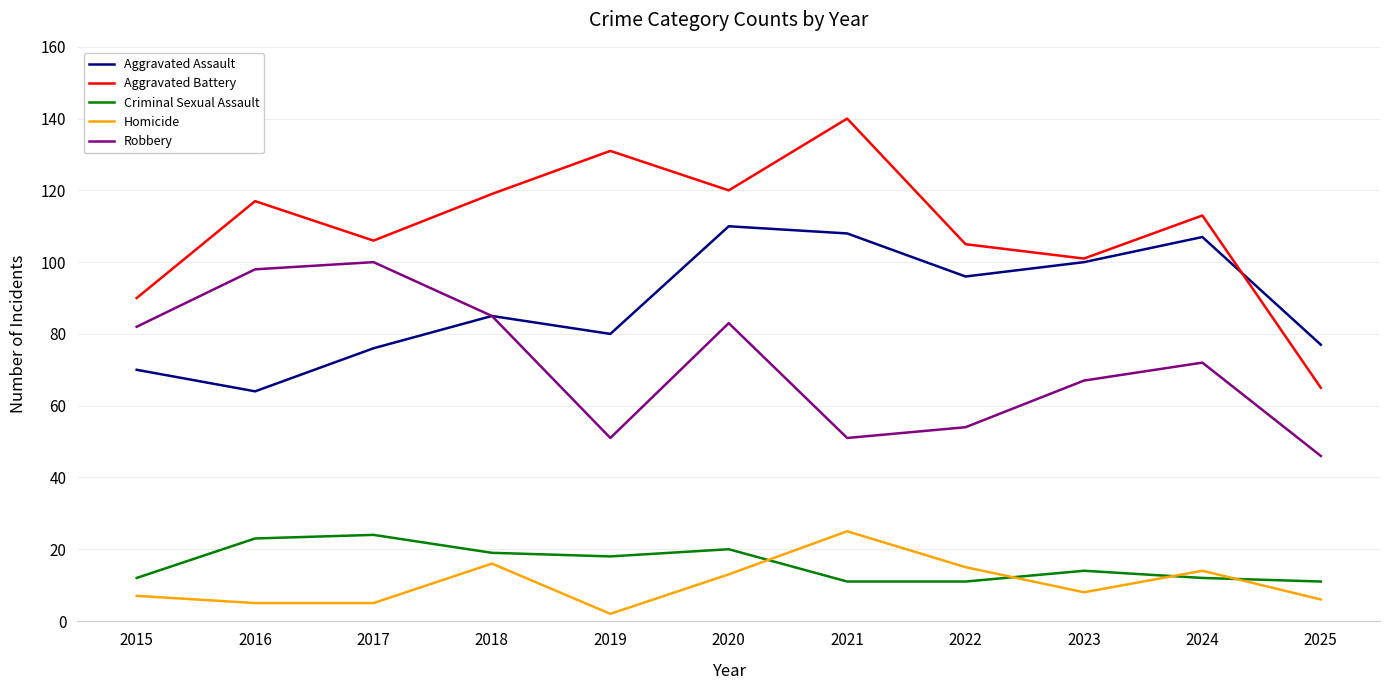

What is the average value of the Robbery series?

72